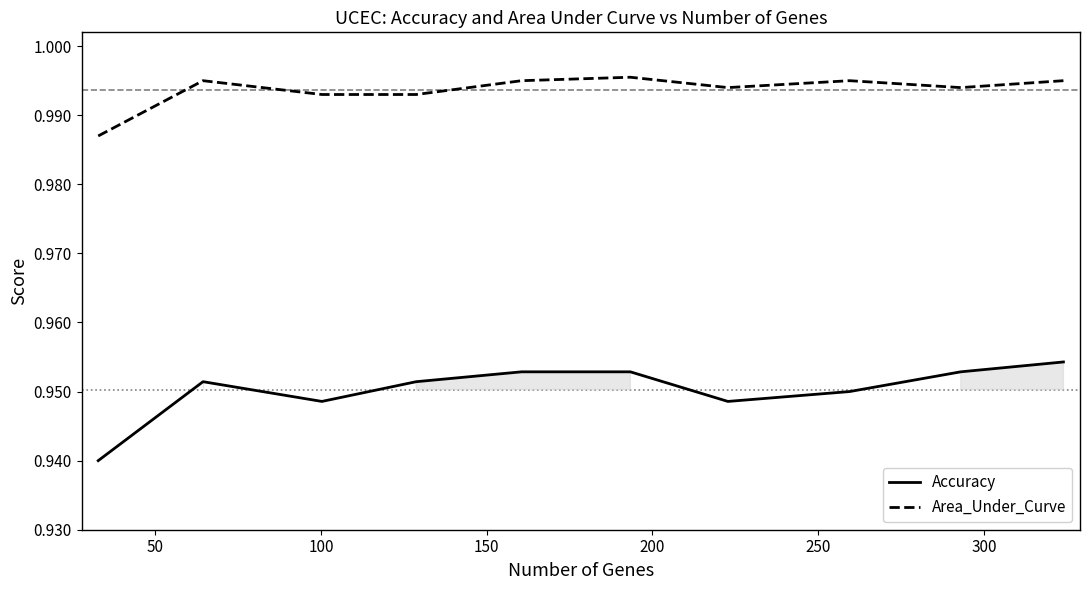

Which series has the largest range (max minus min)?

Accuracy